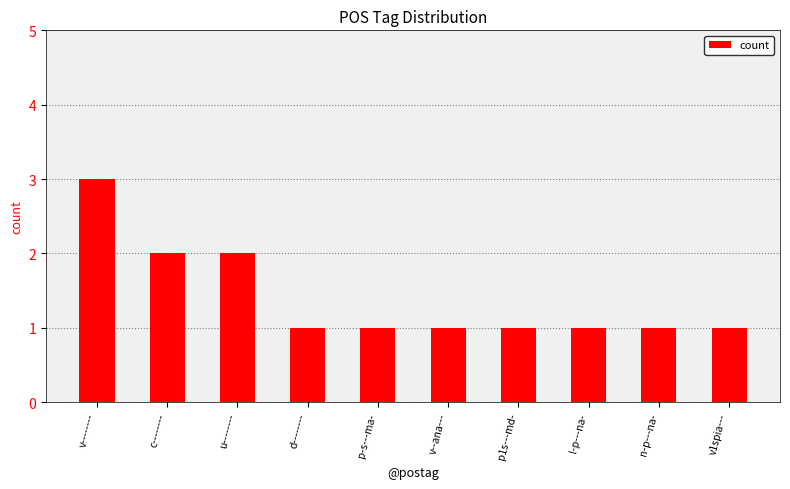

What is the ratio of the value at v1spia--- to the value at u--------?

0.5